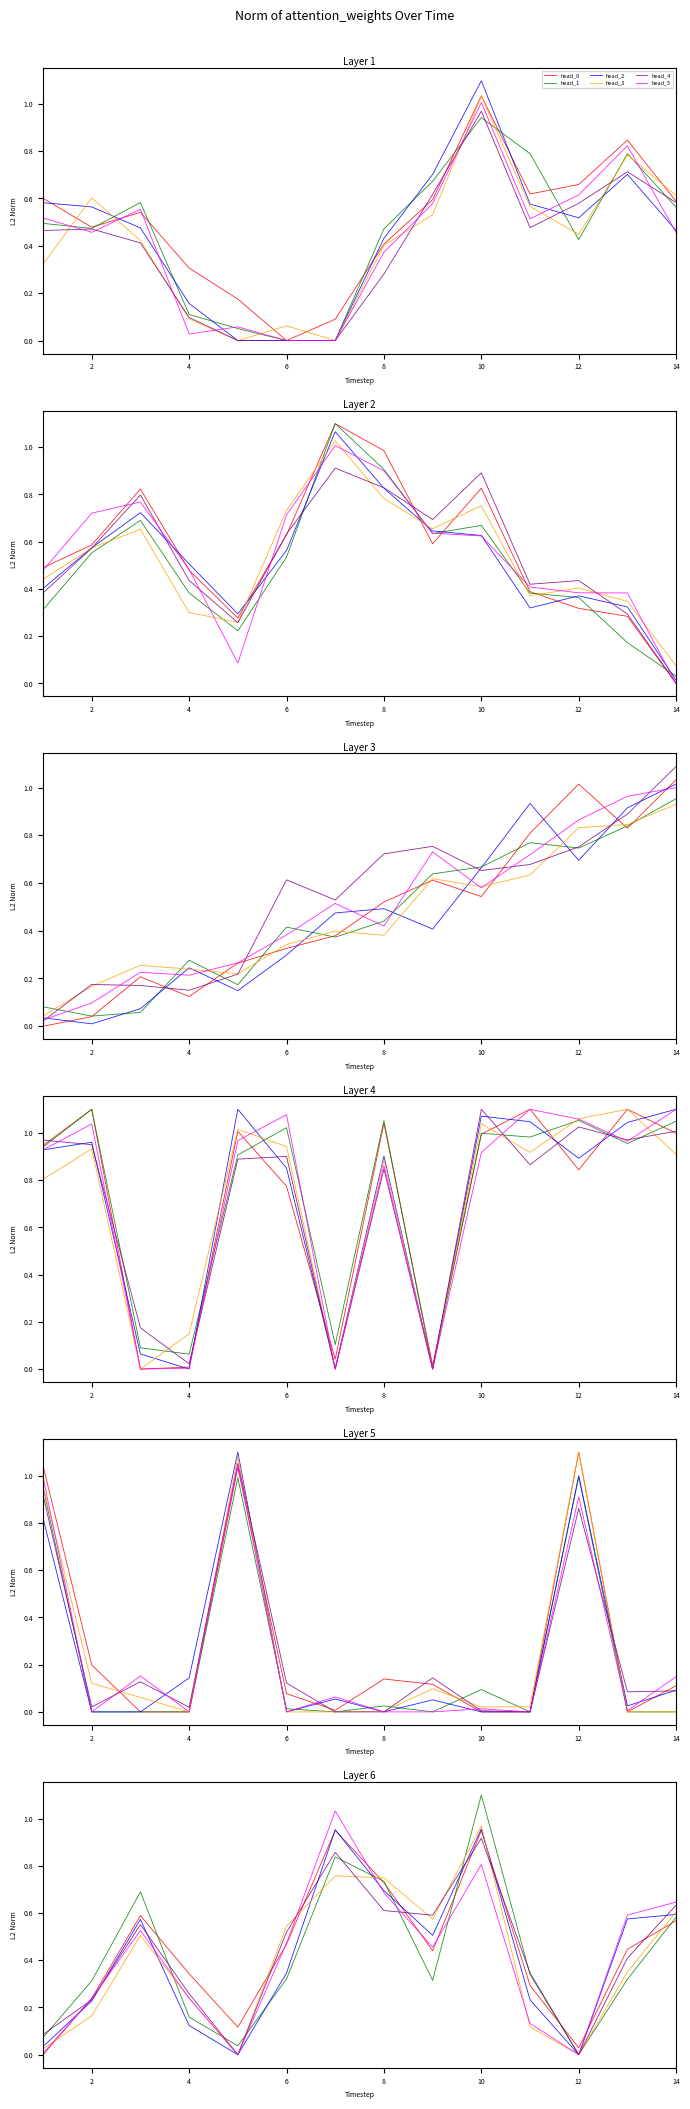

How many values in head_2 are above zero?

12